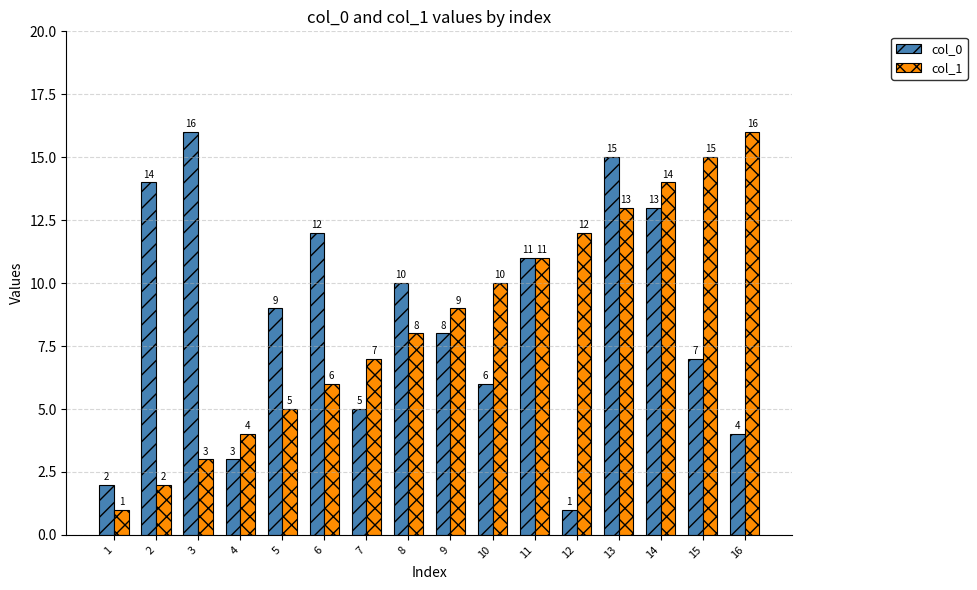

Read the col_1 value at 9, to the nearest 5.

10